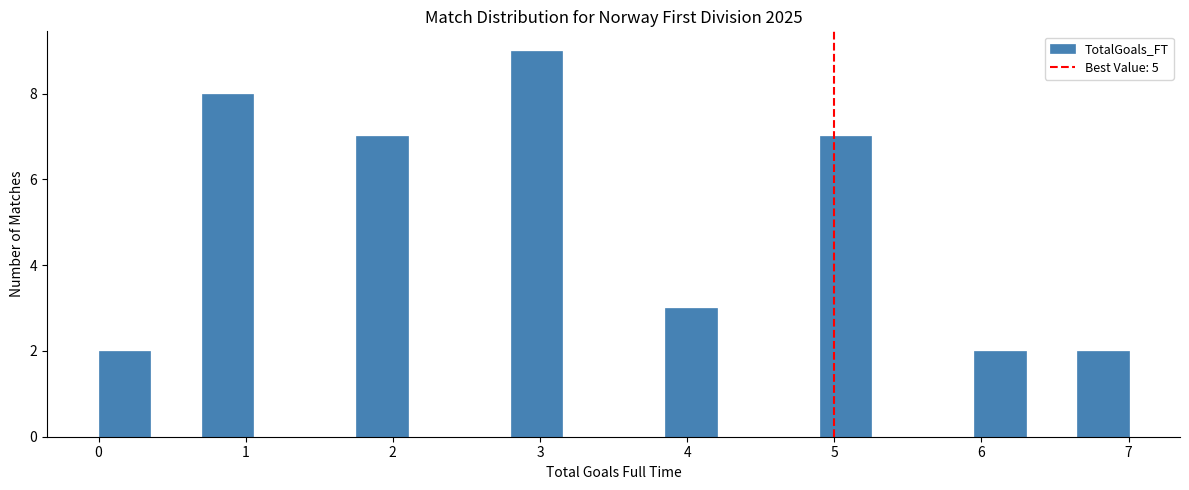

Read against the x-axis, roughly where is the centre of the tallest bar?

3.0